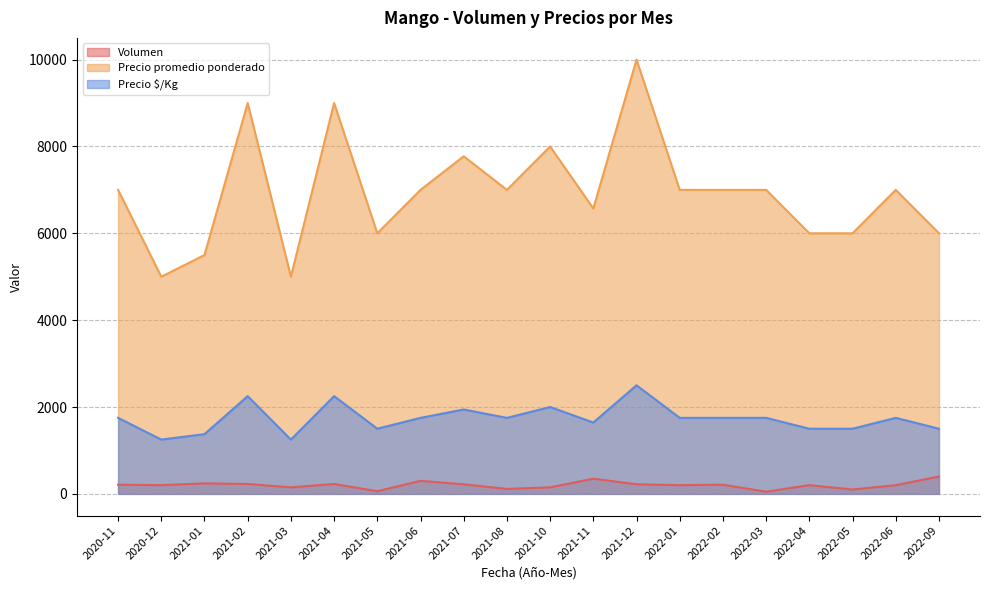

In Volumen, how many points are higher than both neighbors (excluding endpoints)?

6